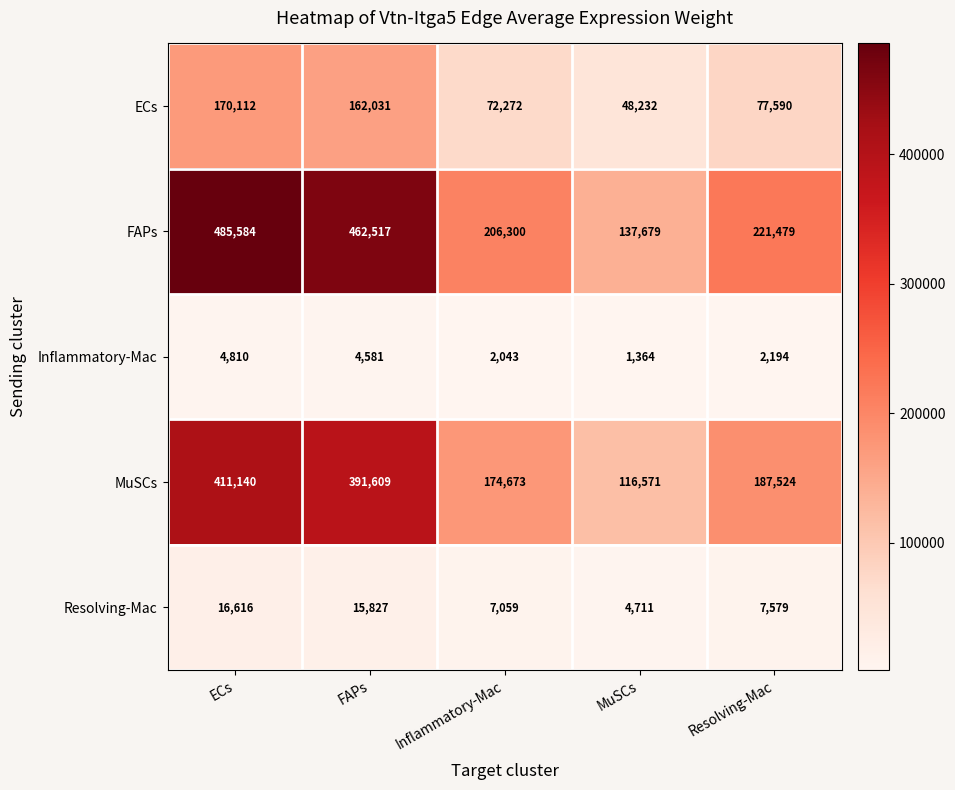

What is the average value of the FAPs series?

302712